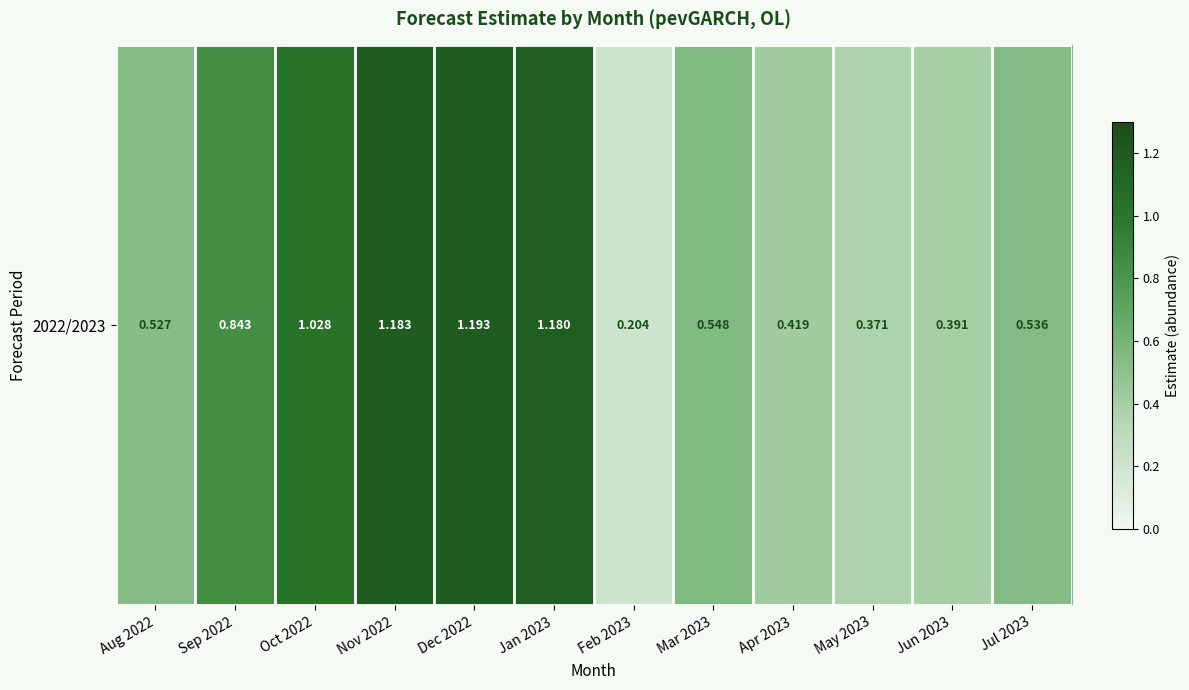

What is the sum of all values?

8.4